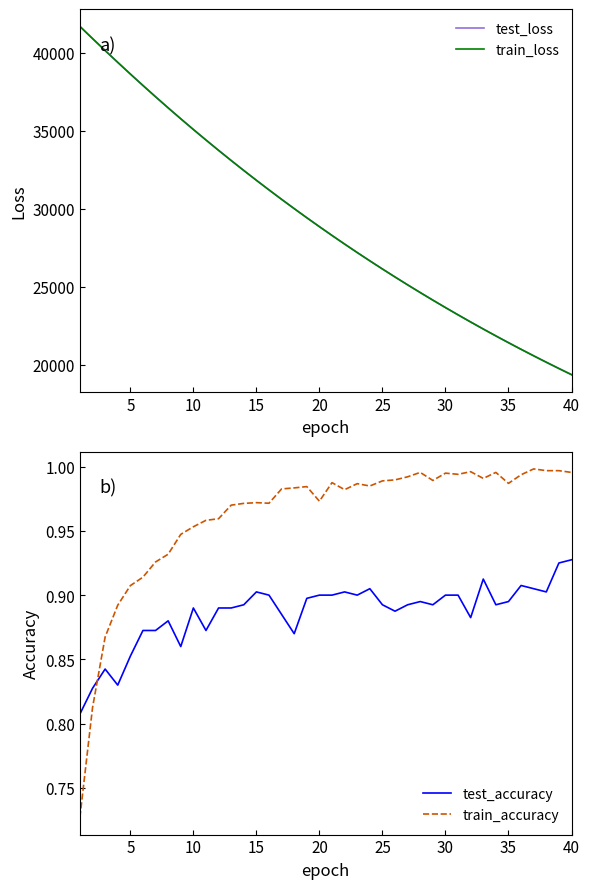

What is the minimum value for train_accuracy?

0.7